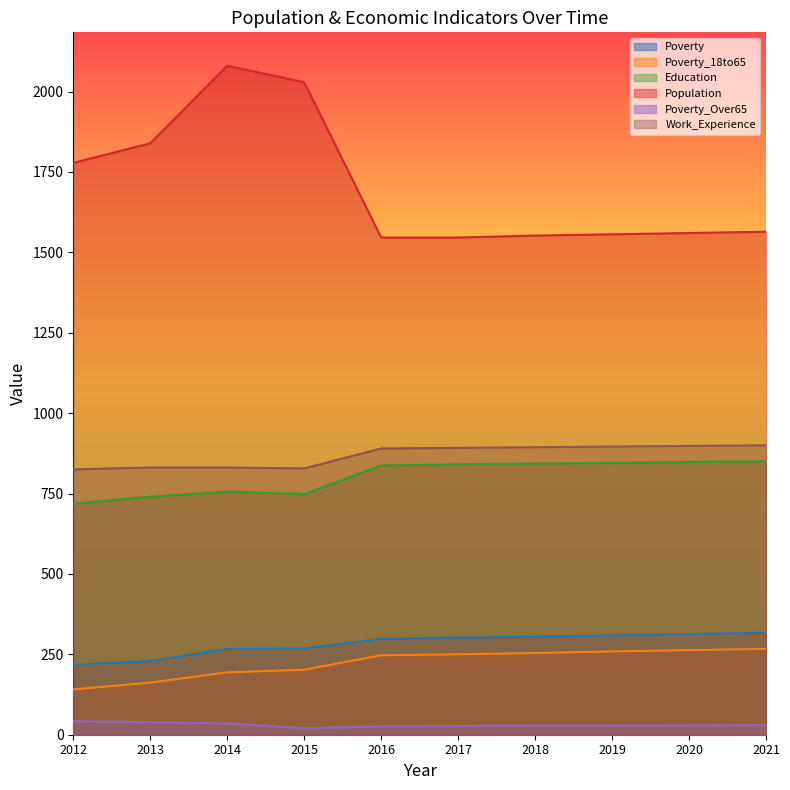

What is the smallest value displayed?

20